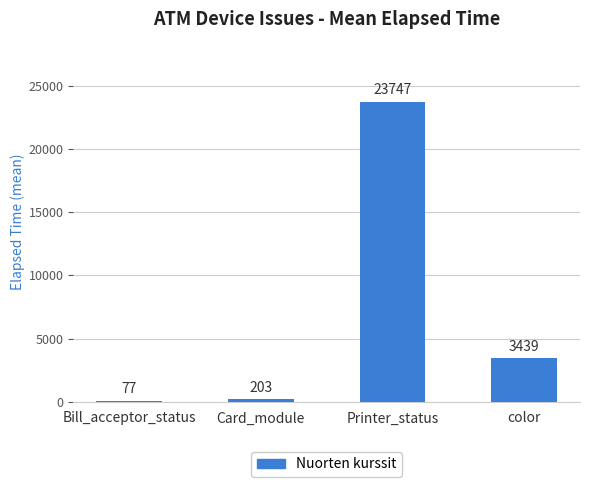

What is the sum of all values?

27467.0